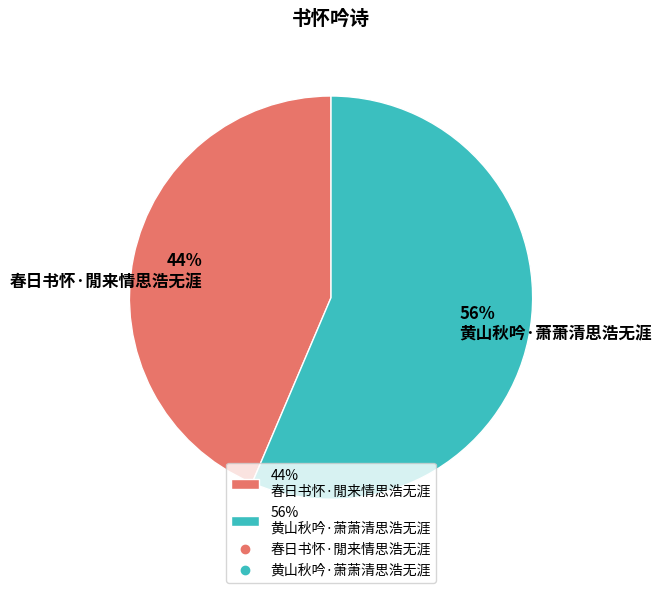

What percentage is the 56% 黄山秋吟·萧萧清思浩无涯 slice, to the nearest percent?

56%